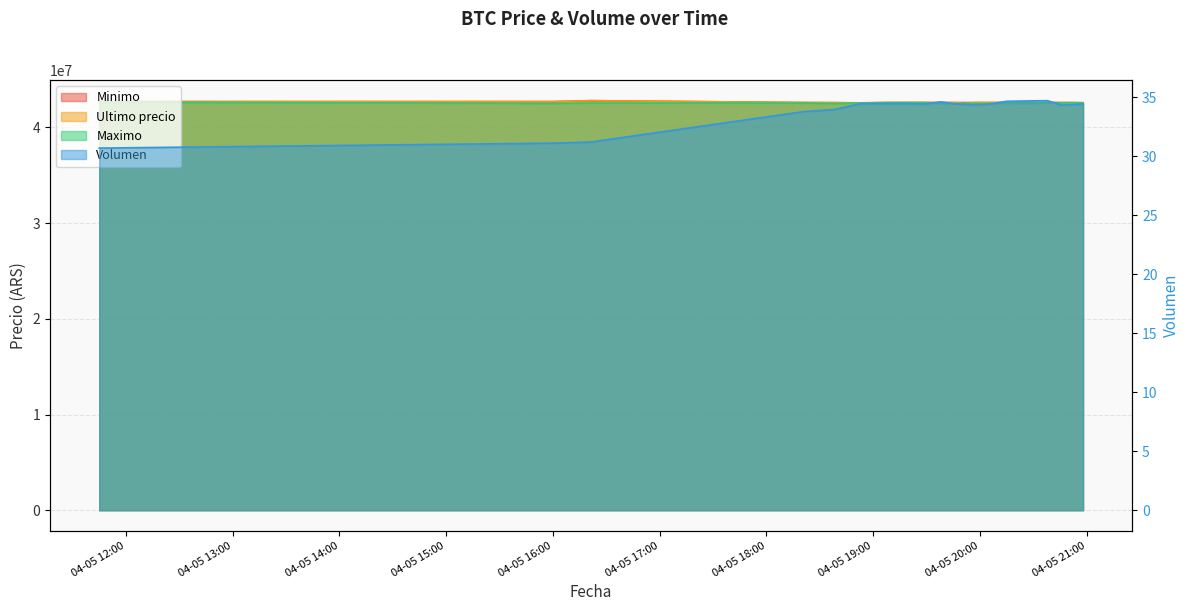

Where is the first local maximum for Maximo?

2021-04-05 16:21